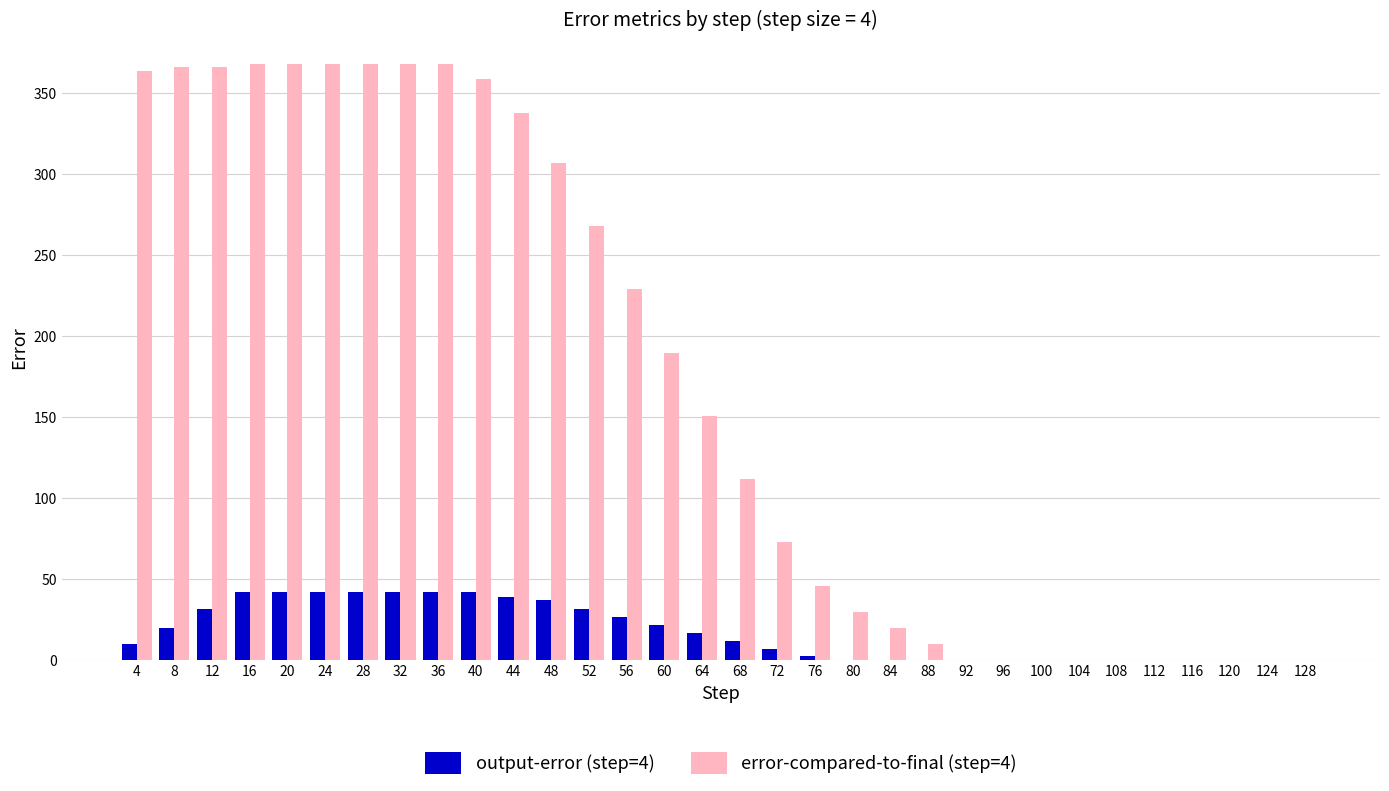

What is the greatest value displayed?

368